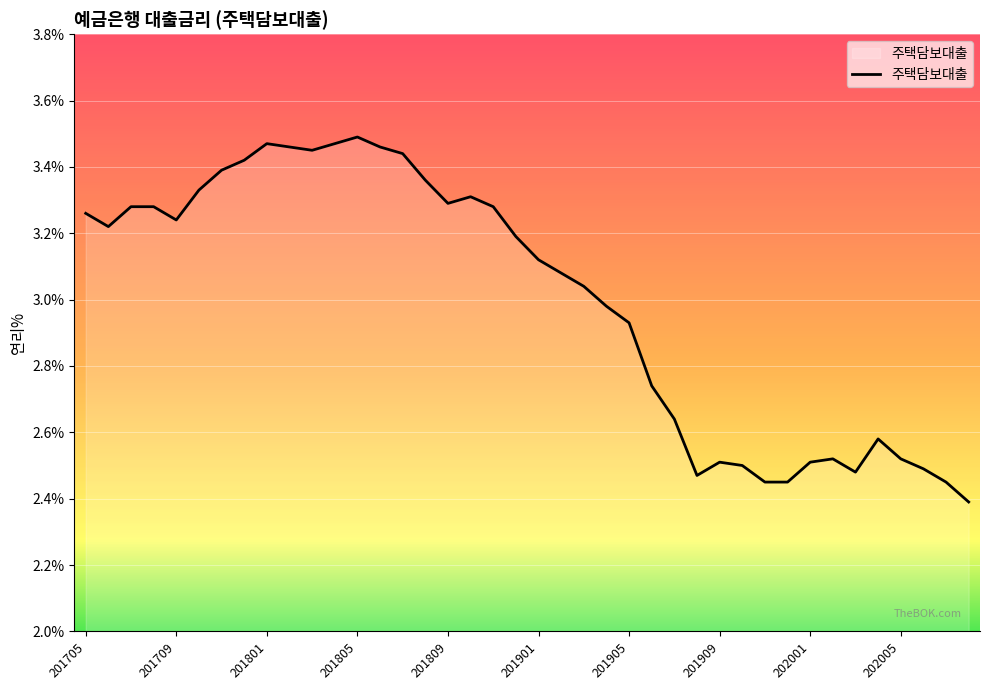

What is the smallest value displayed?

2.4